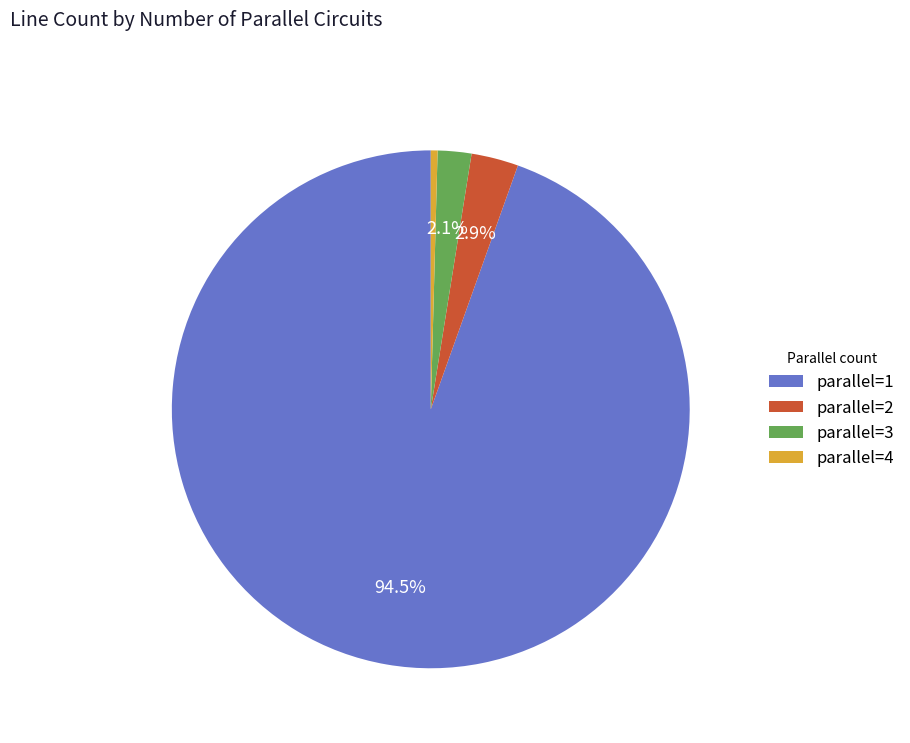

To the nearest percent, what is the difference between the largest and smallest slice percentages?

94%